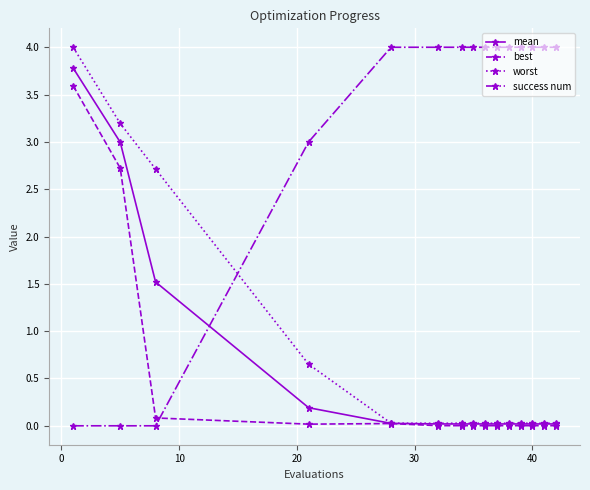

After their last crossing, which series has the higher values: worst or success num?

success num